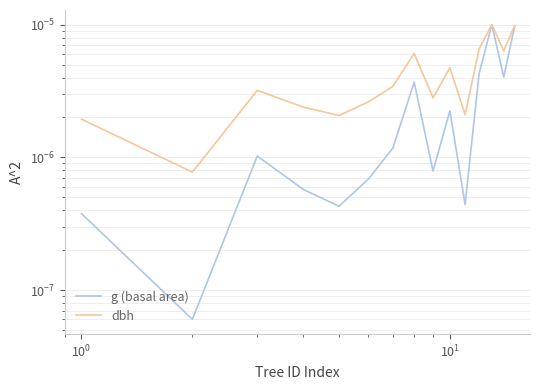

The value of g (basal area) at 7 is 0.0. True or false?

False